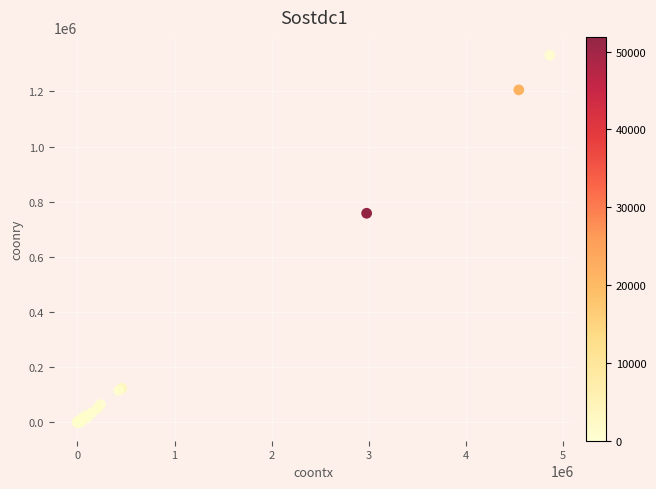

What Y value in the scatter plot is closest to 665708?

758341.1